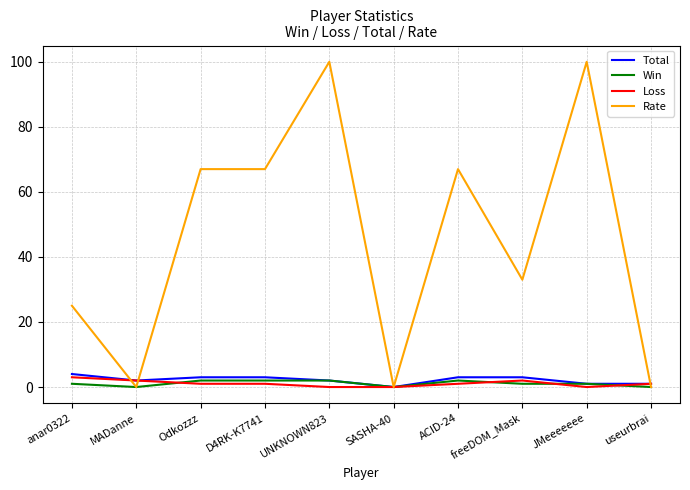

What position from the left is useurbrai?

10